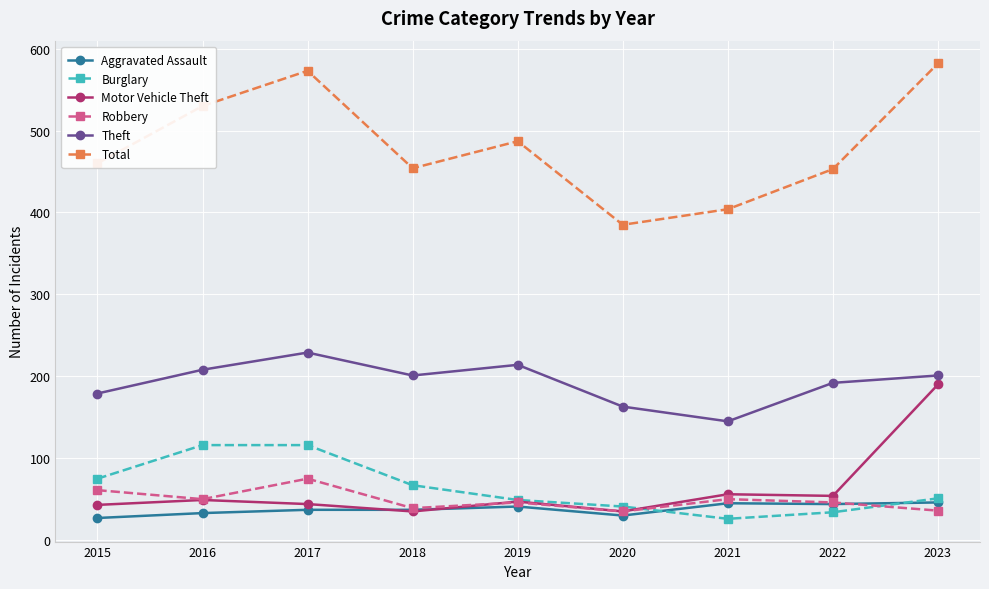

True or false: Robbery has a value of 51 at 2017.

False